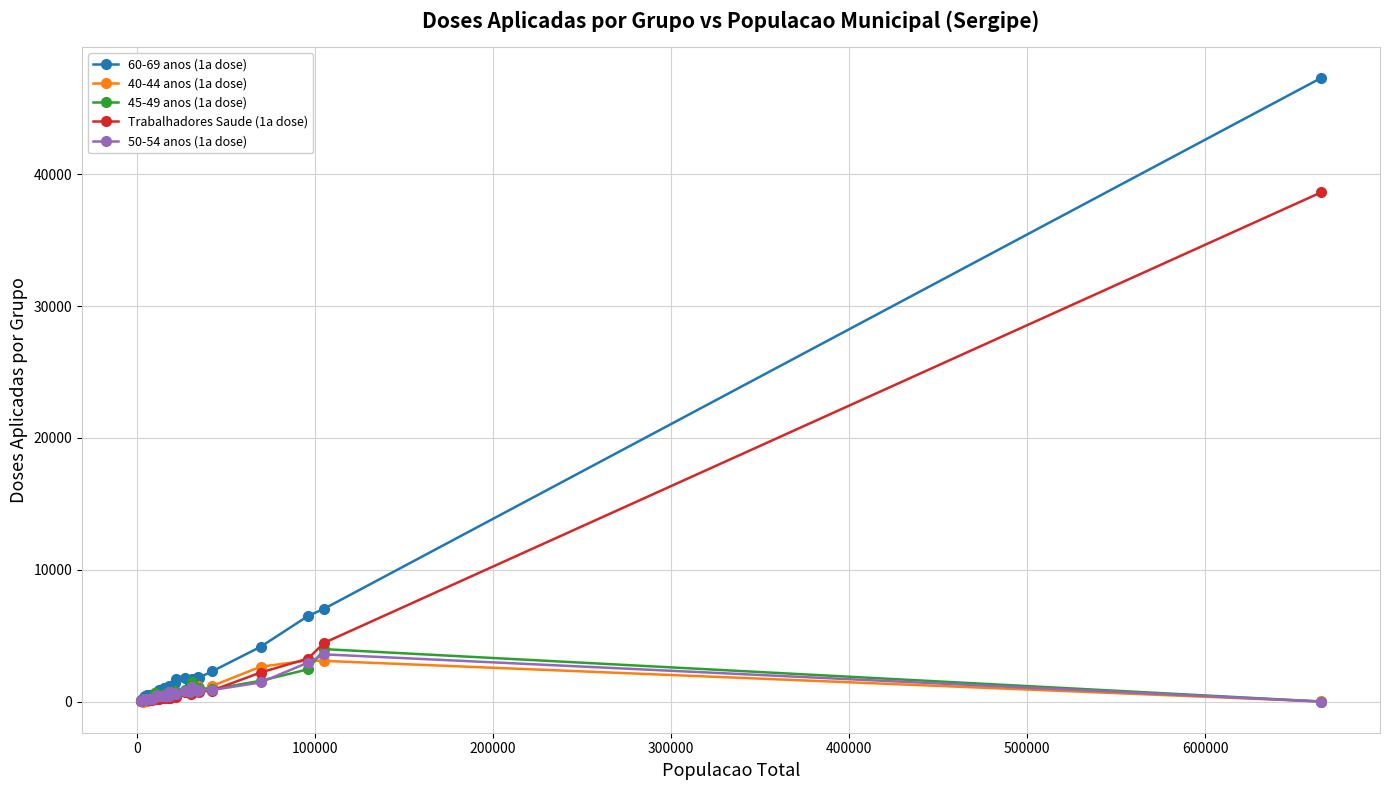

Which series has the widest spread of values?

60-69 anos (1a dose)